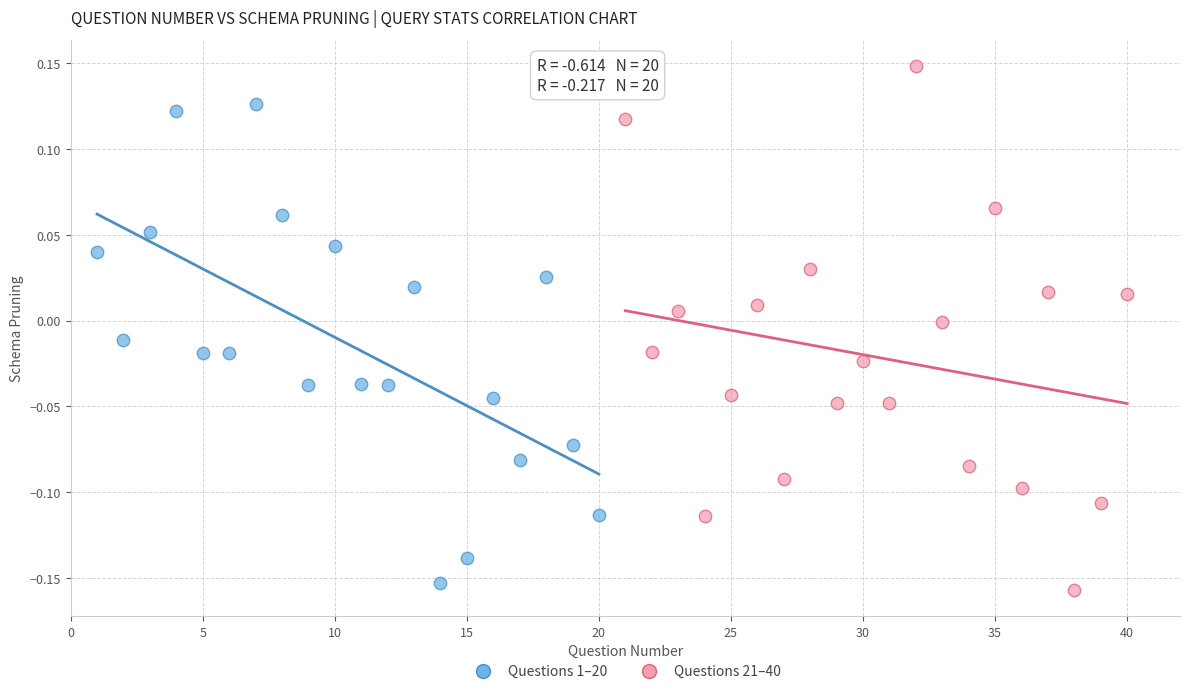

Which series reaches the maximum Y coordinate?

Questions 21–40